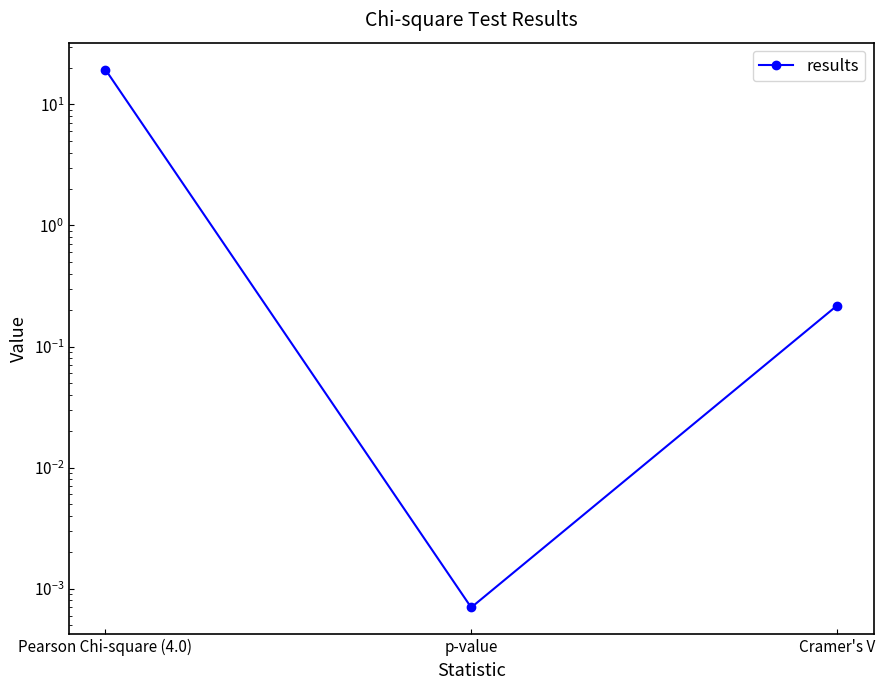

What is the maximum value shown in the chart?

19.4